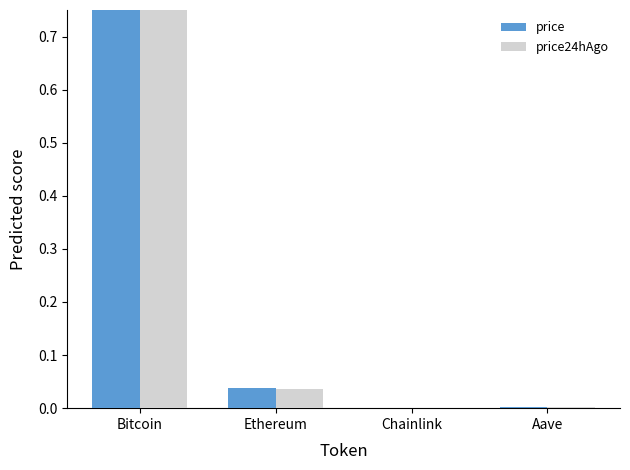

The value of price at Chainlink is 0.0. True or false?

False